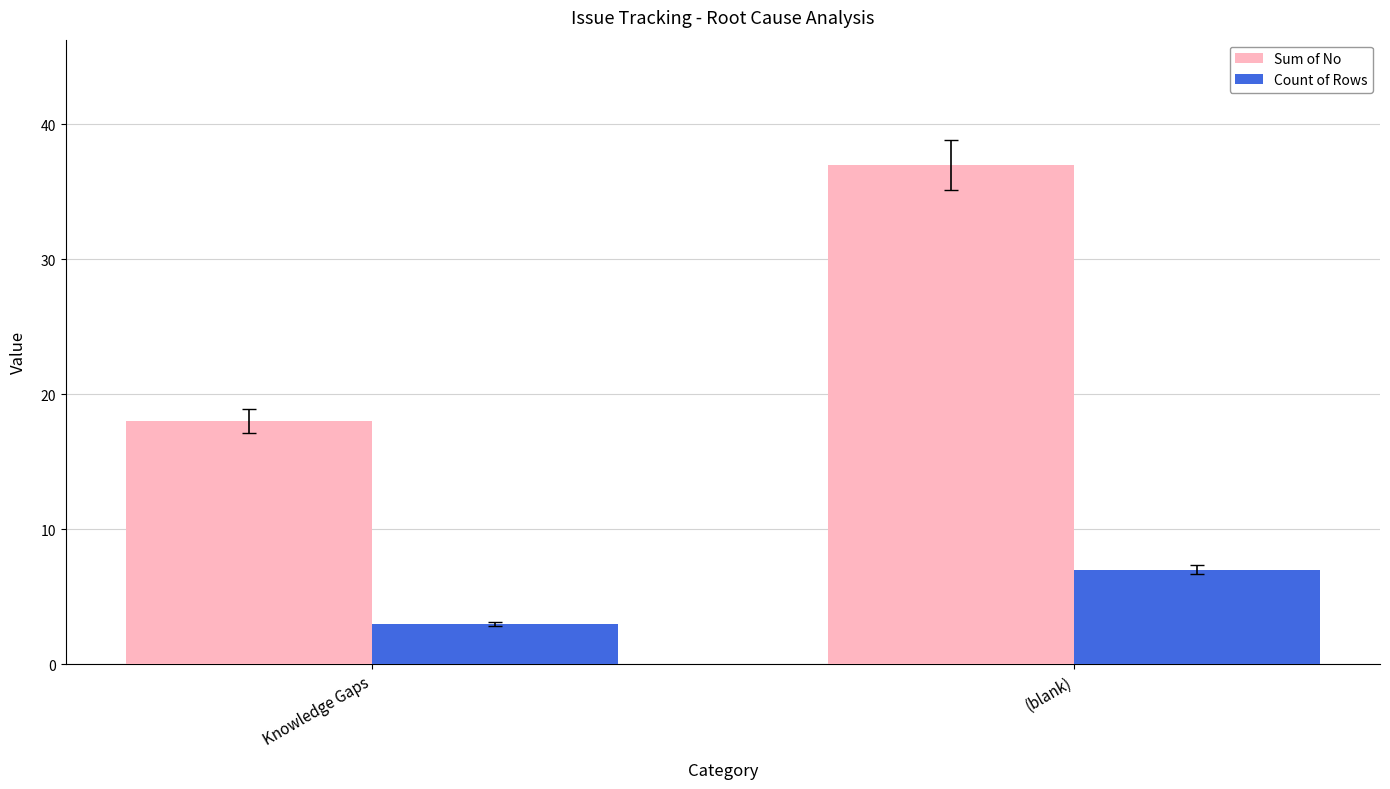

At which category does the chart reach its peak across all series?

(blank)